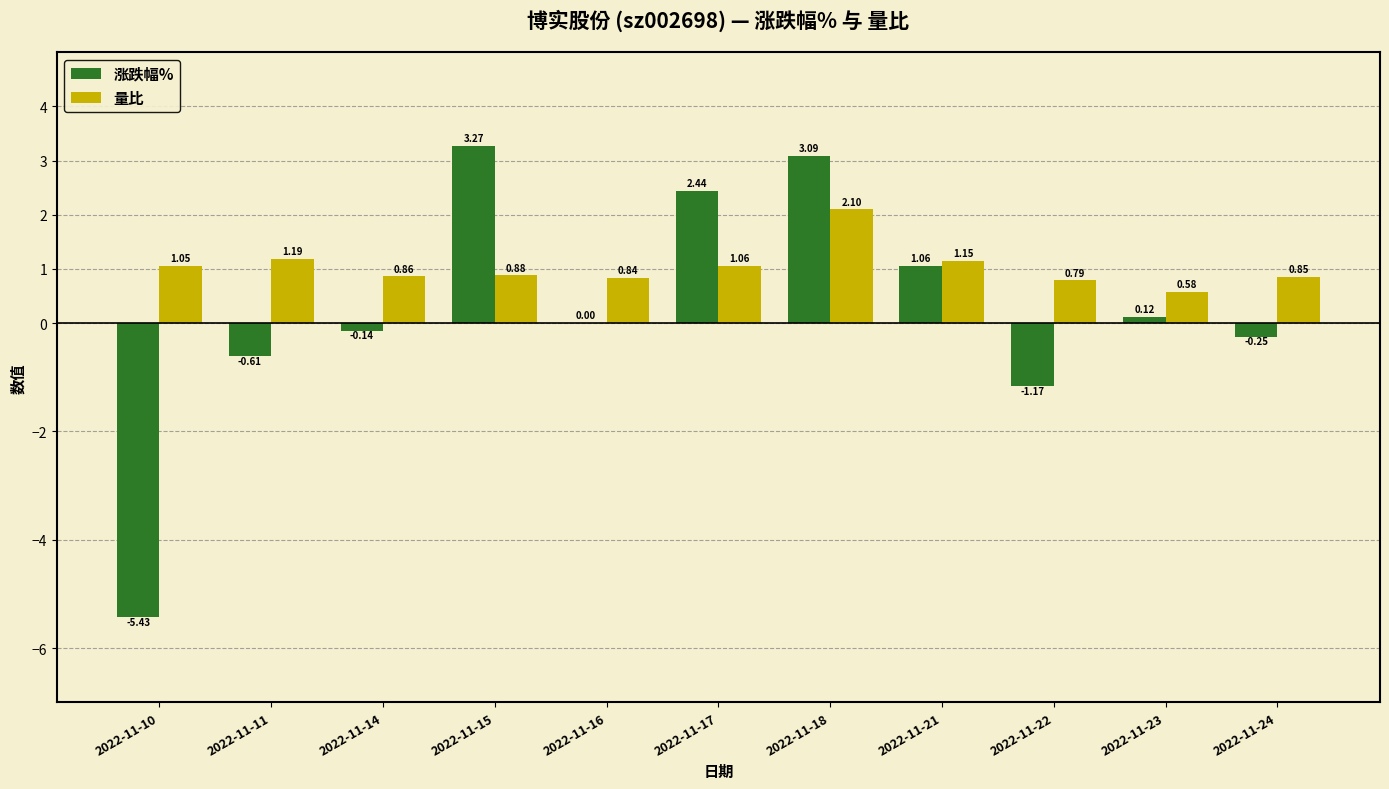

Which series changed the most between 2022-11-10 and 2022-11-22?

涨跌幅%